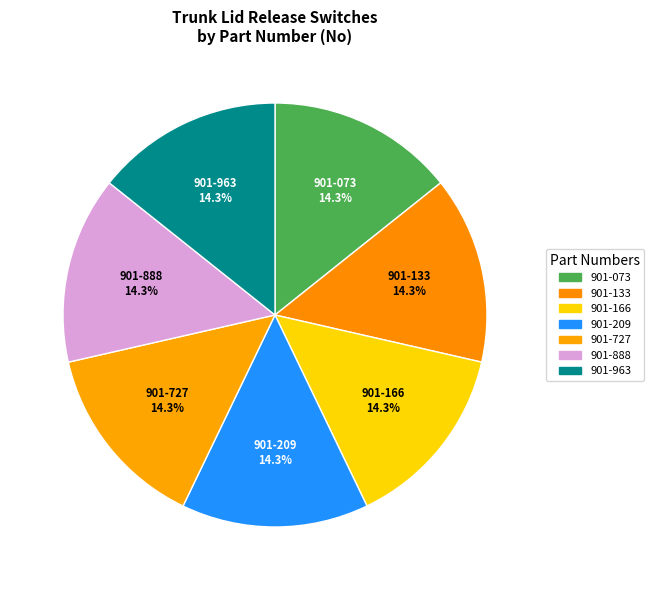

Which slice is the smallest?

901-073